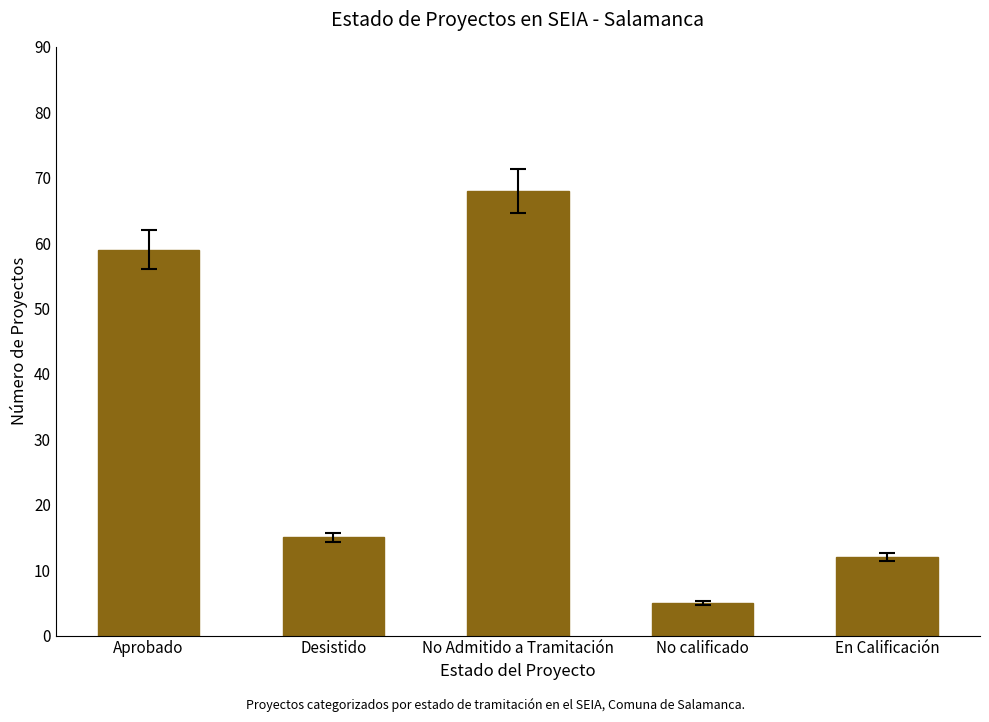

What is the difference between the maximum and second lowest values?

56